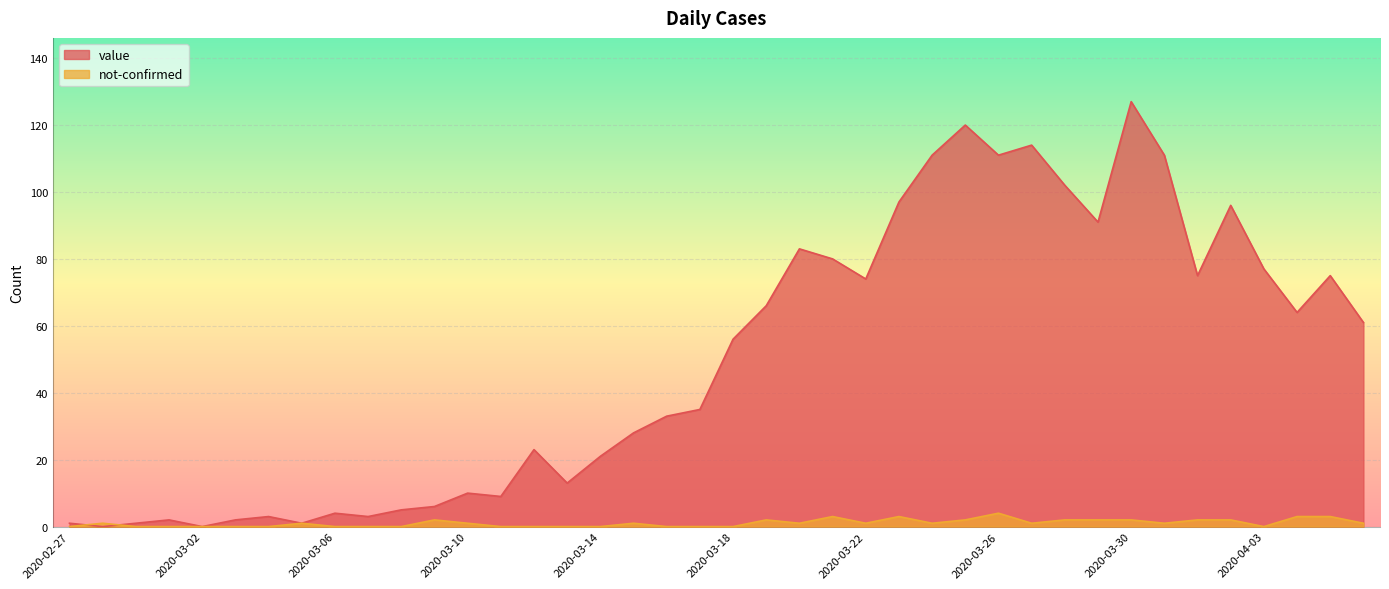

Is it true that value equals 83 at 2020-03-20?

True